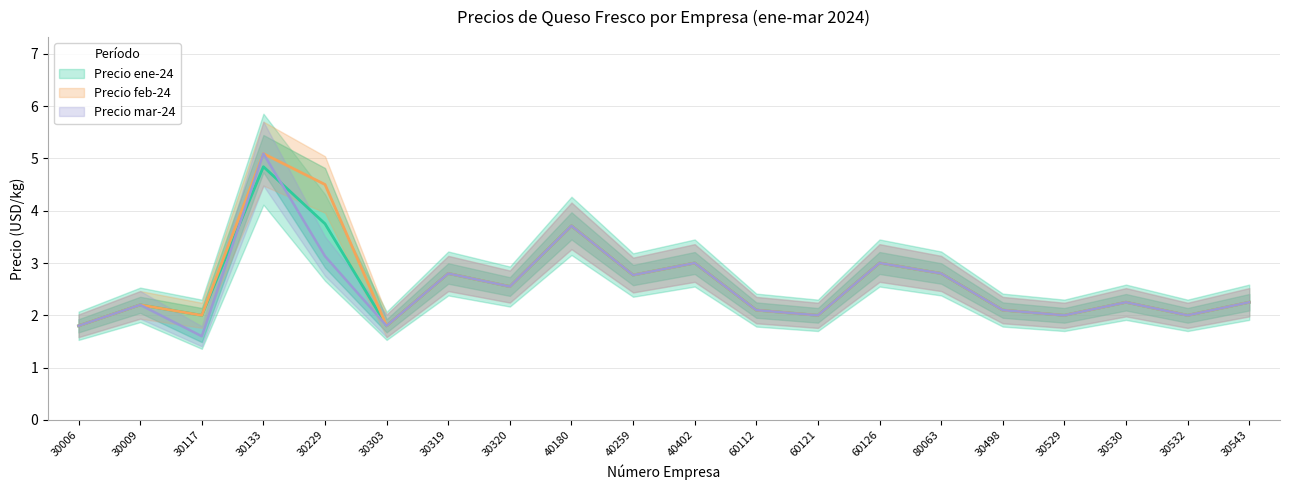

True or false: Precio ene-24 and Precio feb-24 intersect in this chart.

False